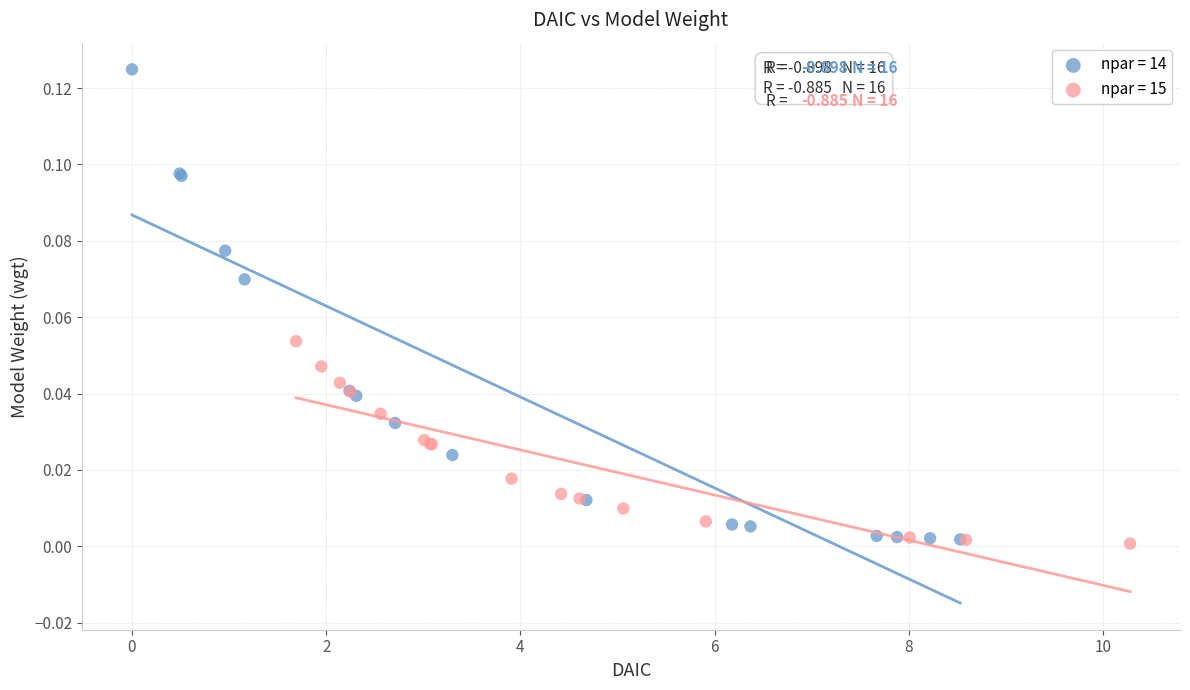

Which series has the largest Y range (max minus min)?

npar = 14